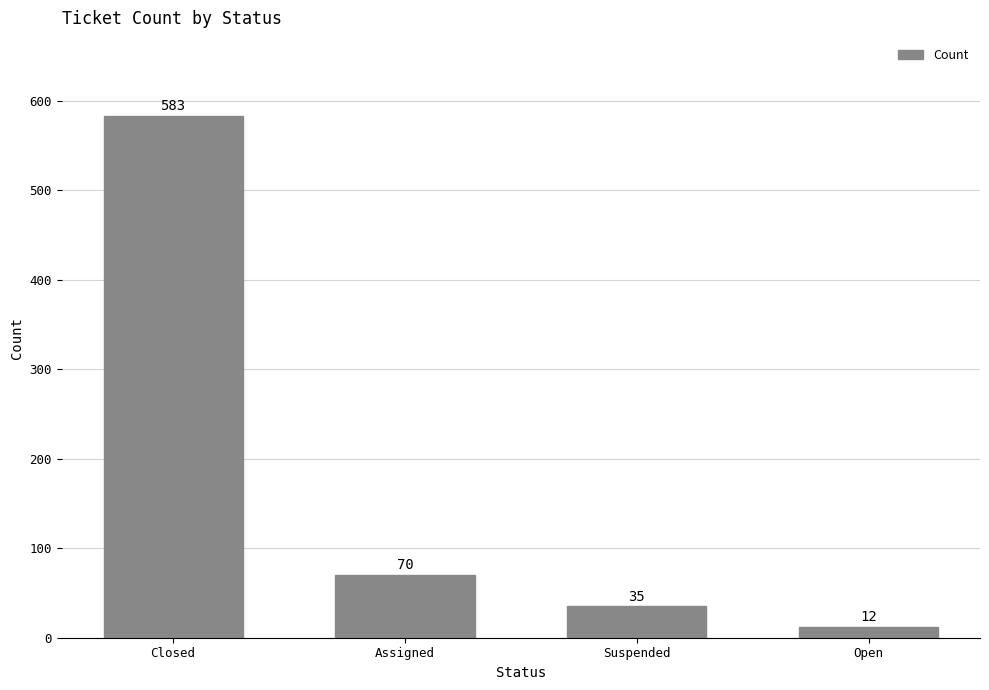

Reading right to left, what are all the values shown in this chart?

12	35	70	583